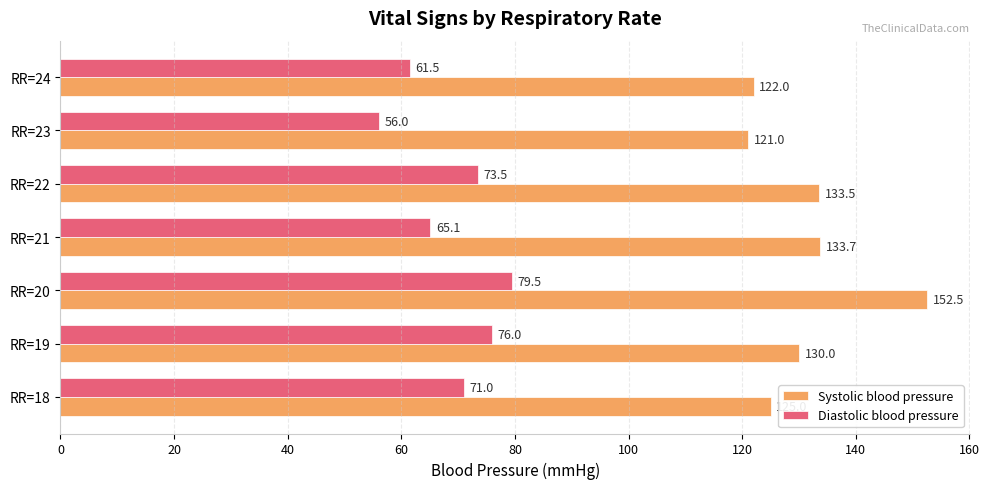

Where is Diastolic blood pressure nearest to the value 67?

RR=21